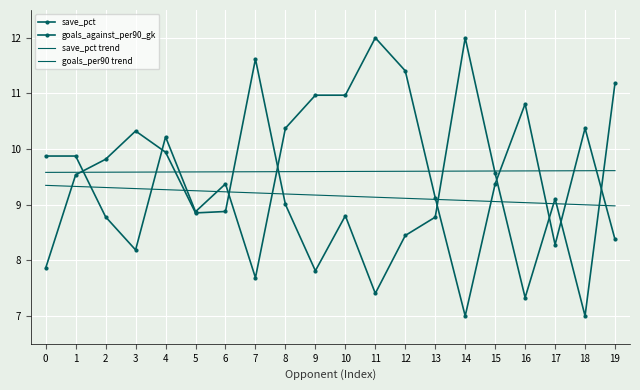

Which has a higher value, 6 or 17?

17